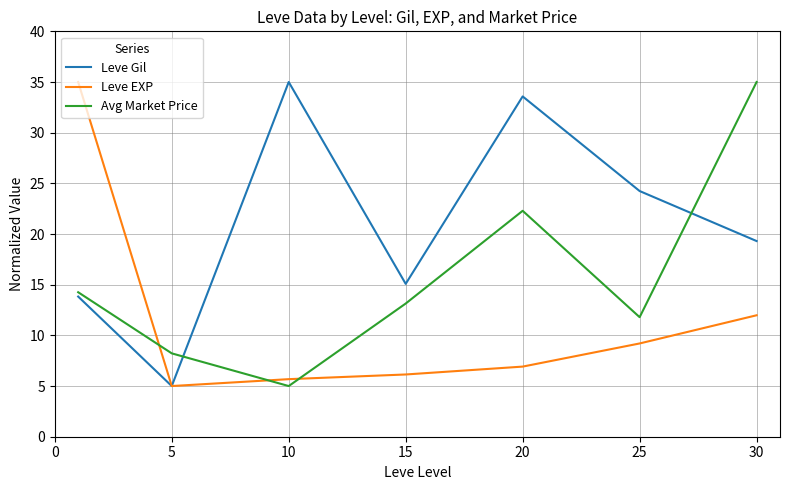

Count the number of categories in the chart.

7